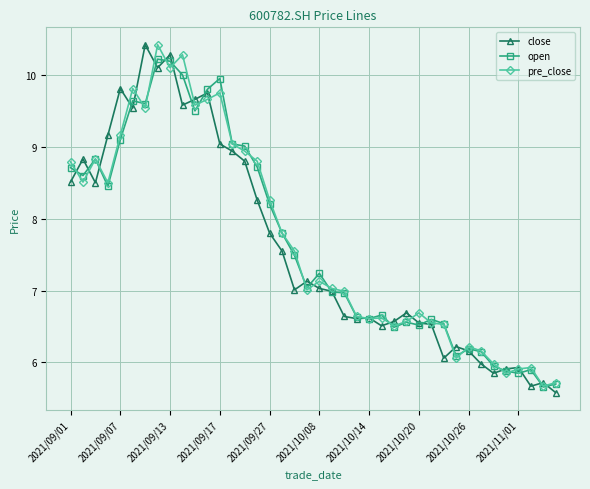

What is the minimum value for close?

5.6